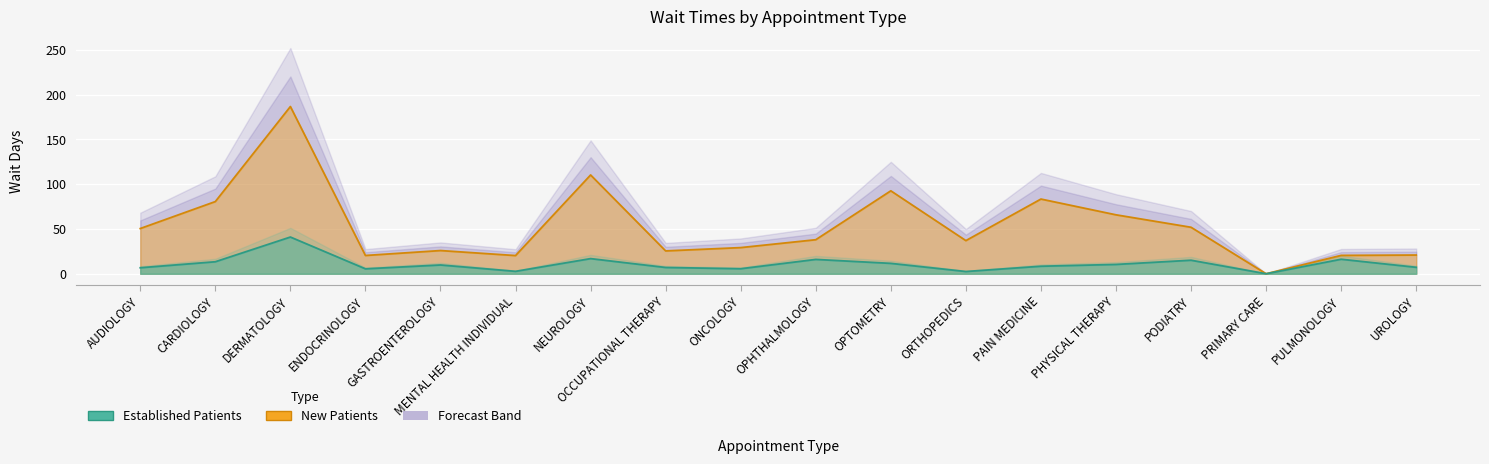

Rank the categories by NewPatients value from highest to lowest.

DERMATOLOGY, NEUROLOGY, OPTOMETRY, PAIN MEDICINE, CARDIOLOGY, PHYSICAL THERAPY, PODIATRY, AUDIOLOGY, OPHTHALMOLOGY, ORTHOPEDICS, ONCOLOGY, GASTROENTEROLOGY, OCCUPATIONAL THERAPY, UROLOGY, PULMONOLOGY, ENDOCRINOLOGY, MENTAL HEALTH INDIVIDUAL, PRIMARY CARE